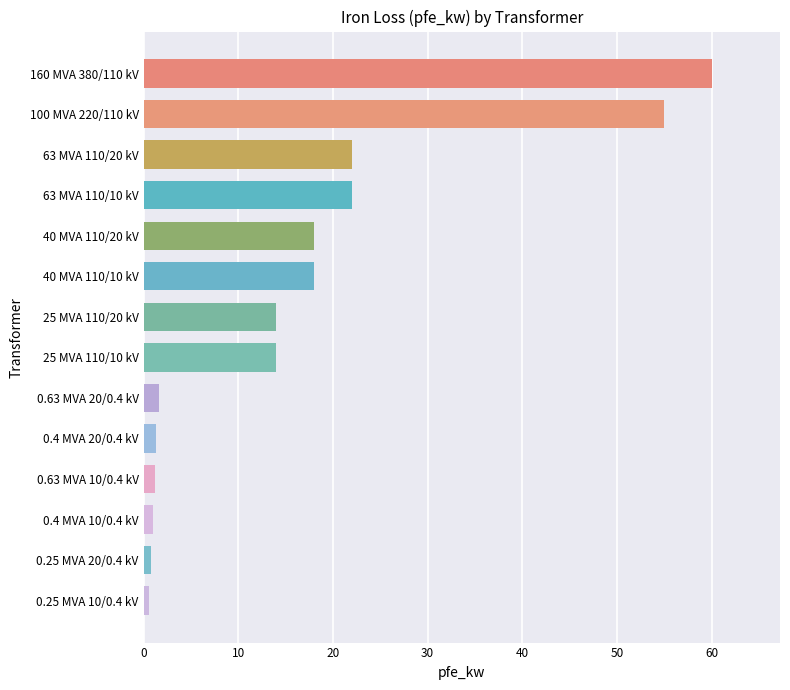

What is the maximum value shown in the chart?

60.0